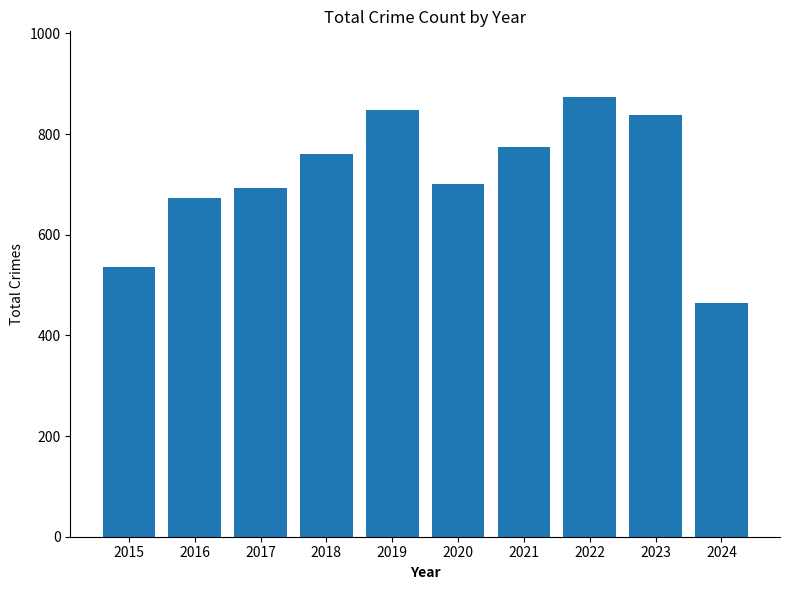

Reading left to right, extract all data points from this chart.

2015=535	2016=672	2017=692	2018=761	2019=847	2020=700	2021=775	2022=873	2023=838	2024=464